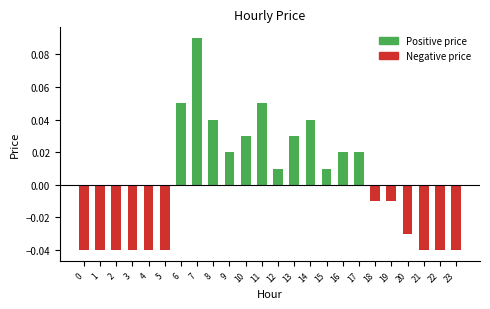

How many bars are there in total?

48